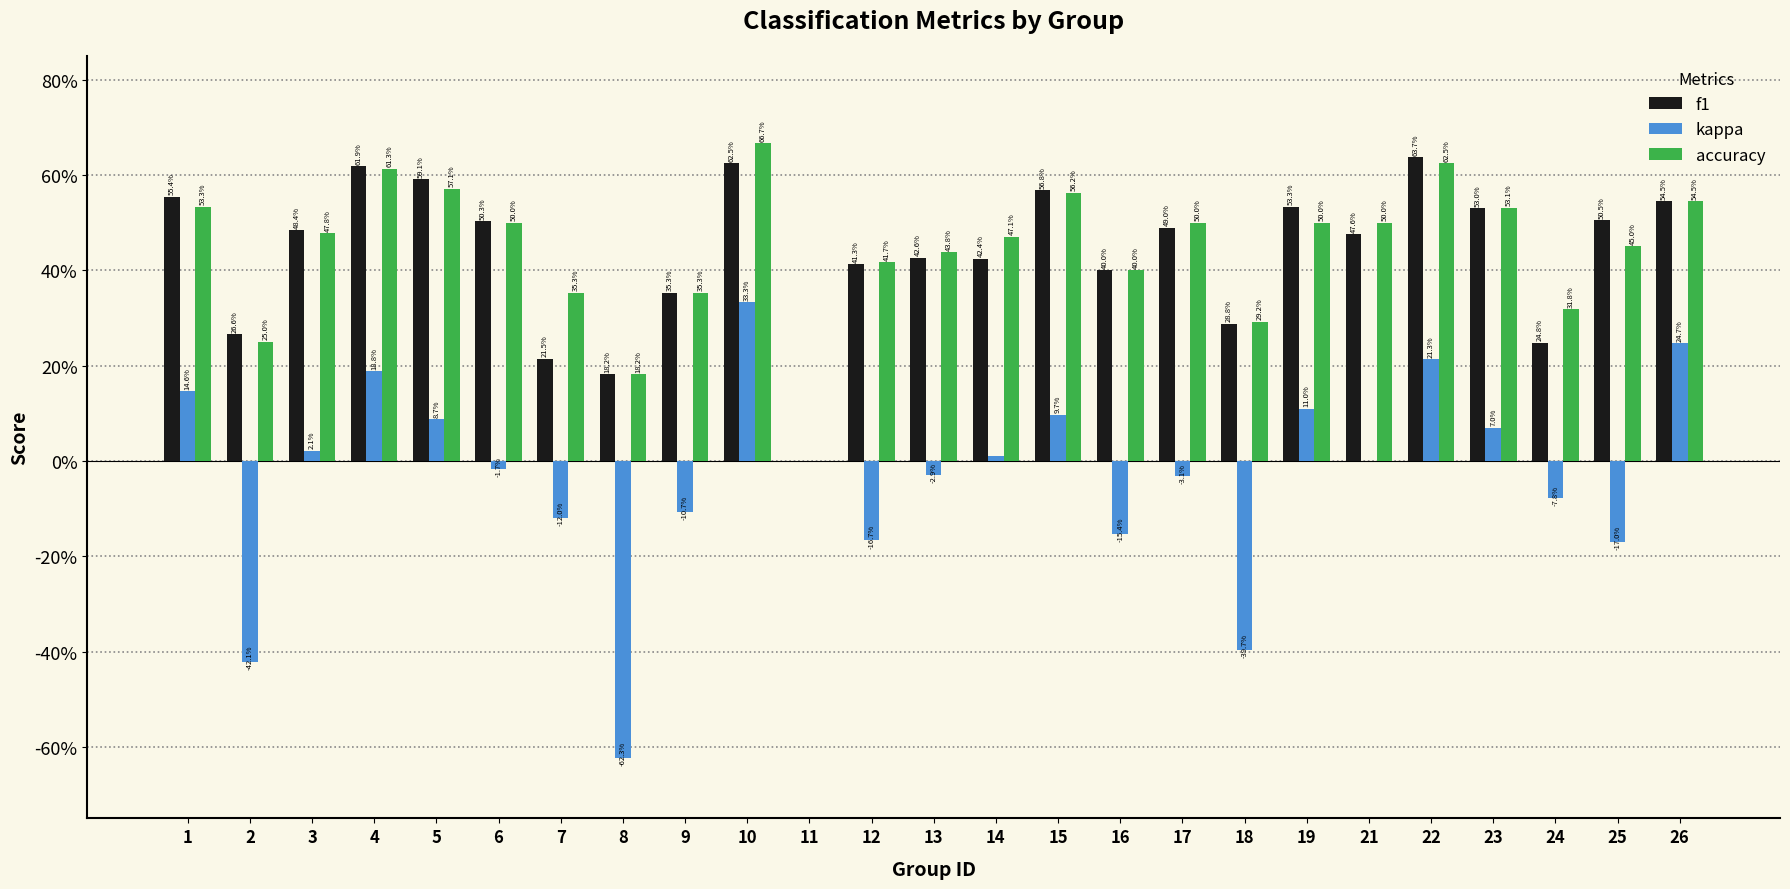

Does the chart contain stacked bars?

No